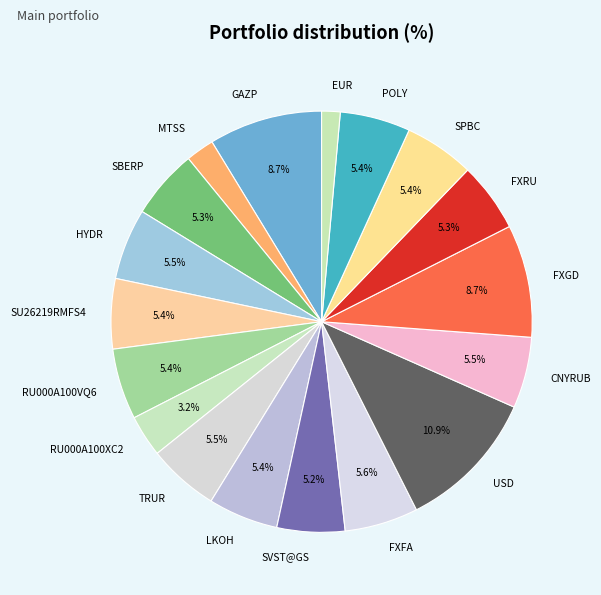

Which slice is the largest?

USD